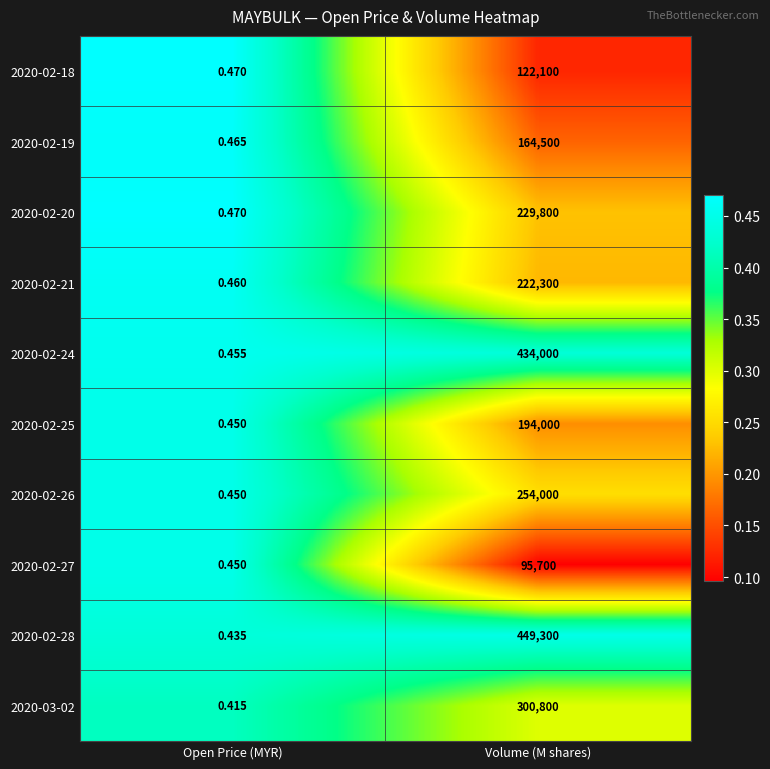

At which category does the chart reach its peak across all series?

Volume (M shares)